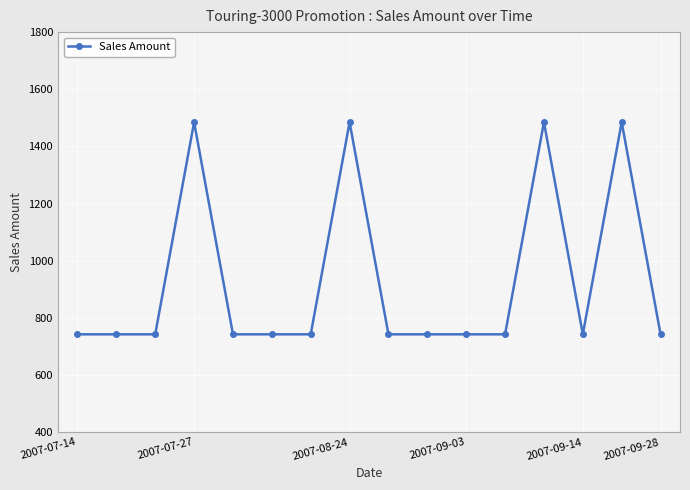

How many lines are shown in the chart?

1